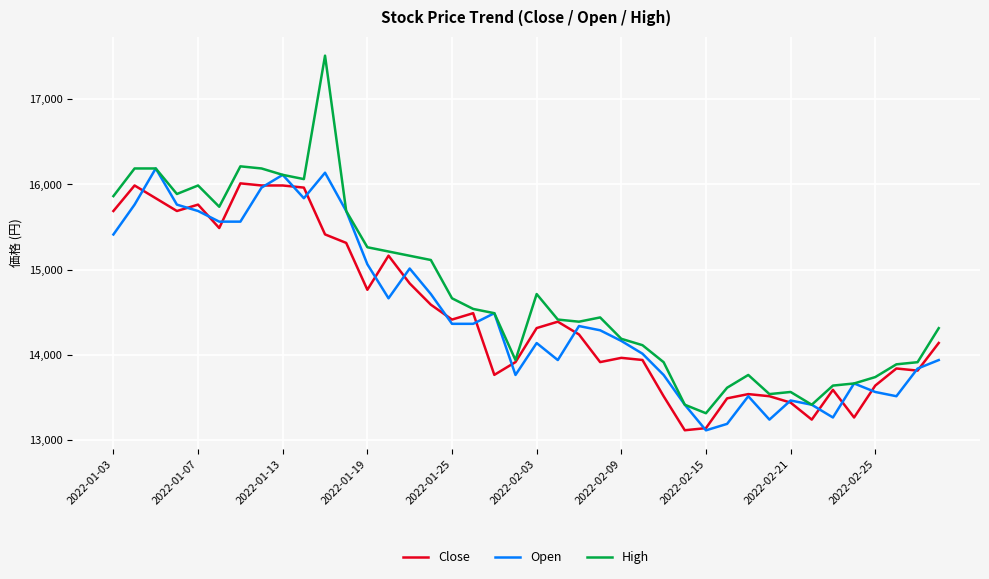

What is the maximum value shown in the chart?

17514